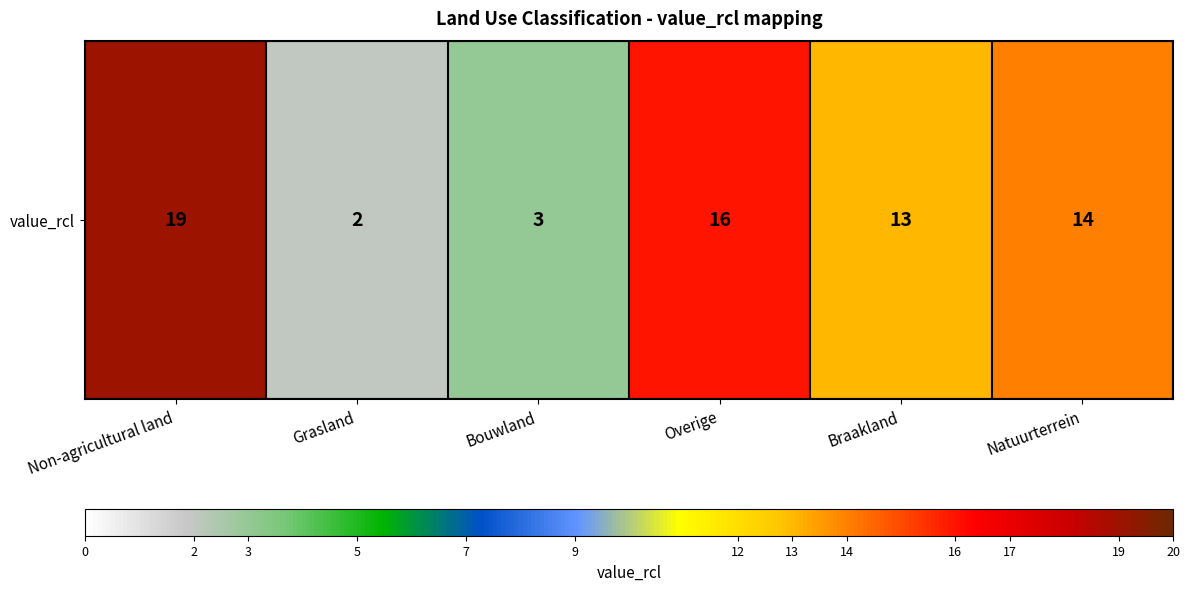

Which label corresponds to the smallest value in the chart?

Grasland